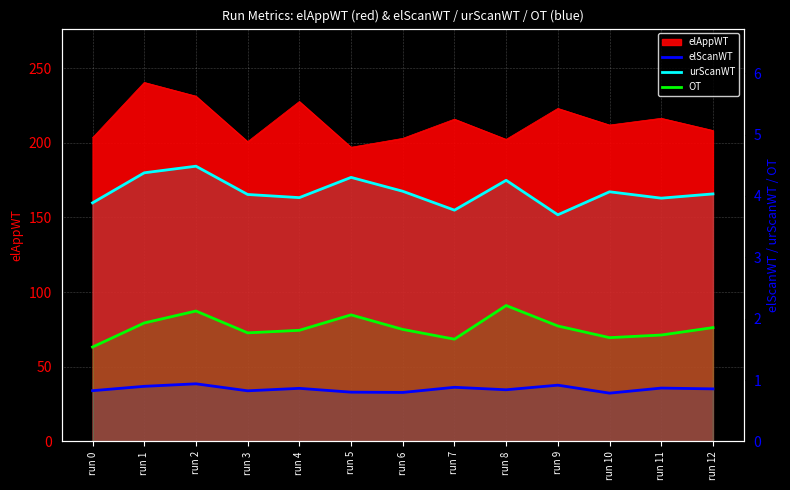

How many lines are shown in the chart?

3